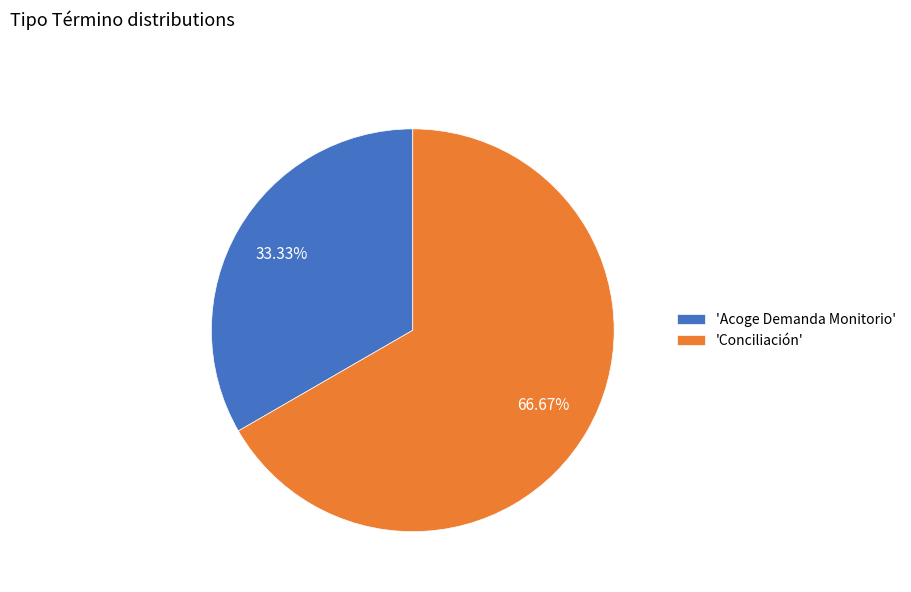

How many slices are in this pie chart?

2